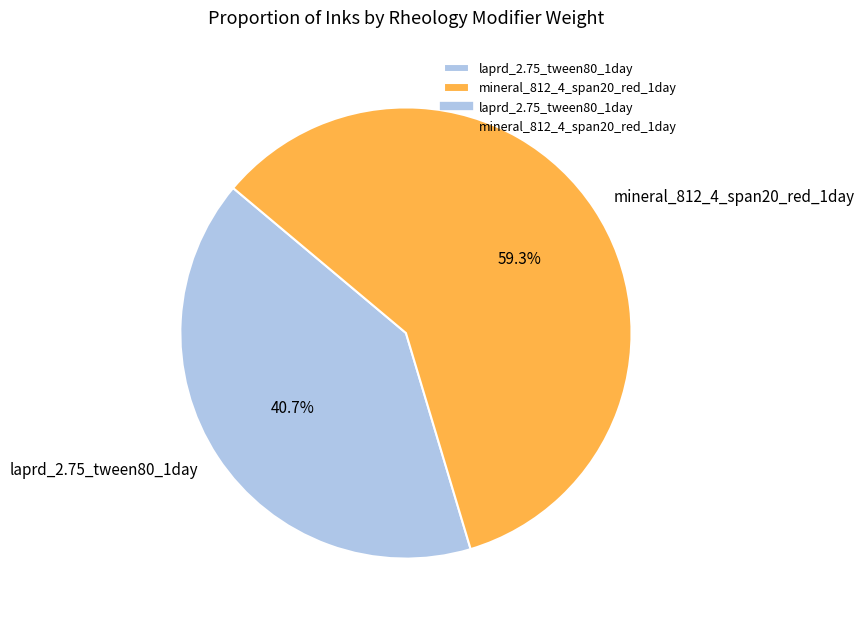

What is the majority slice?

mineral_812_4_span20_red_1day